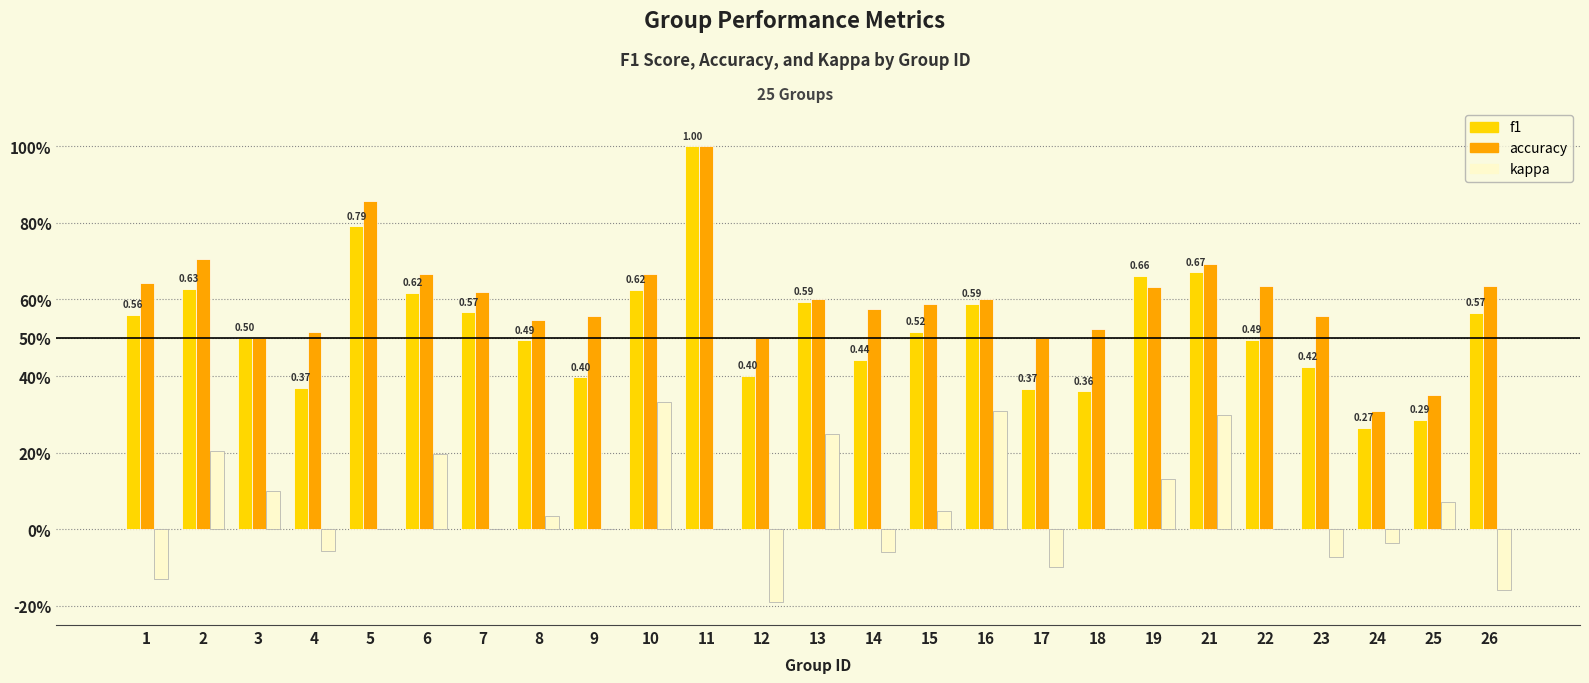

Which series changed the most between 16 and 22?

kappa